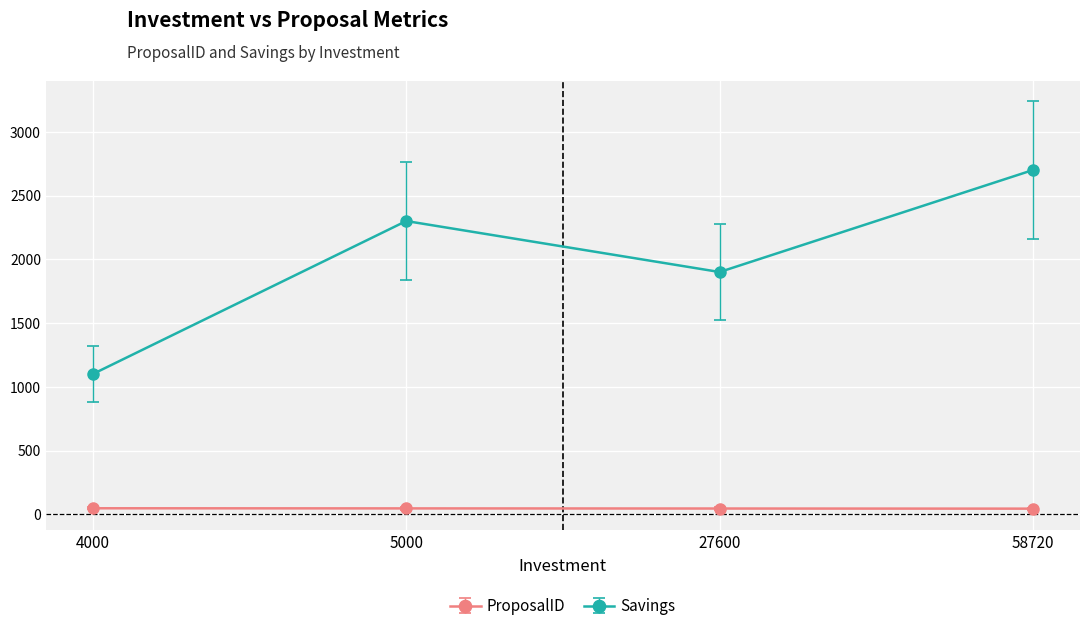

What is the value of the Savings point at the 4th from the left?

2700